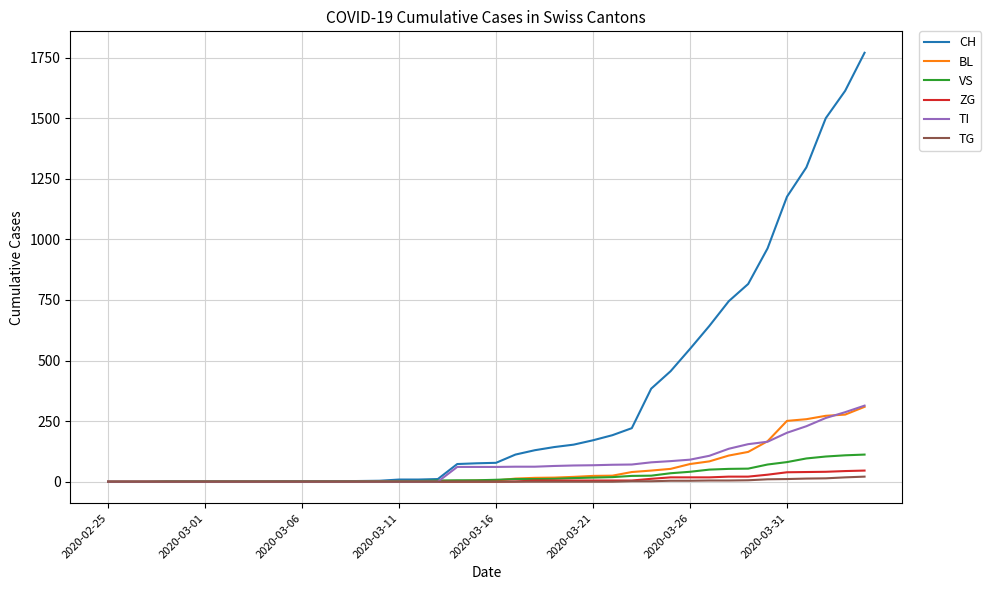

What is the maximum value shown in the chart?

1770